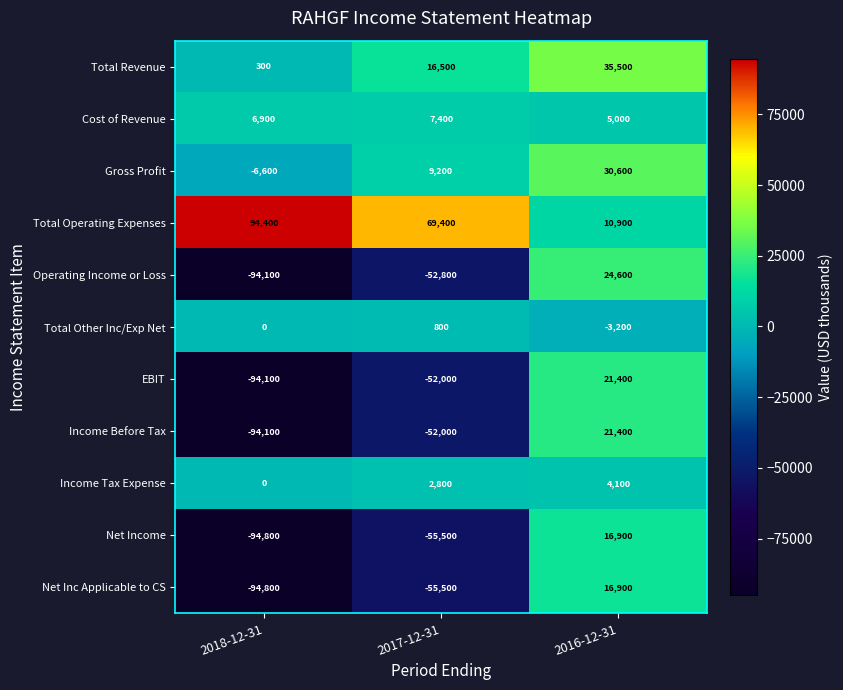

What is the minimum value shown in the chart?

-94800